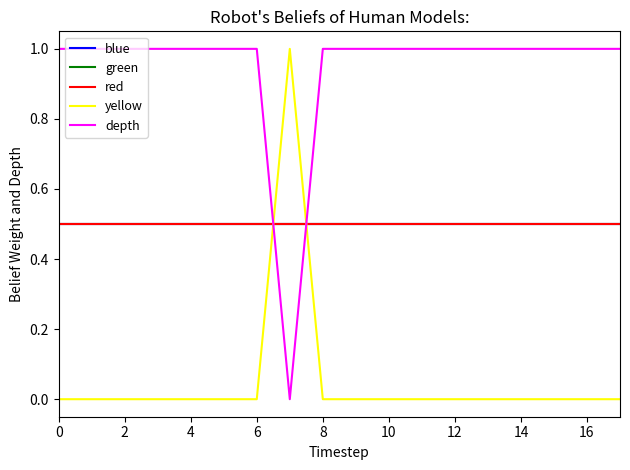

What is the value of the blue point at the 16th from the left?

0.5